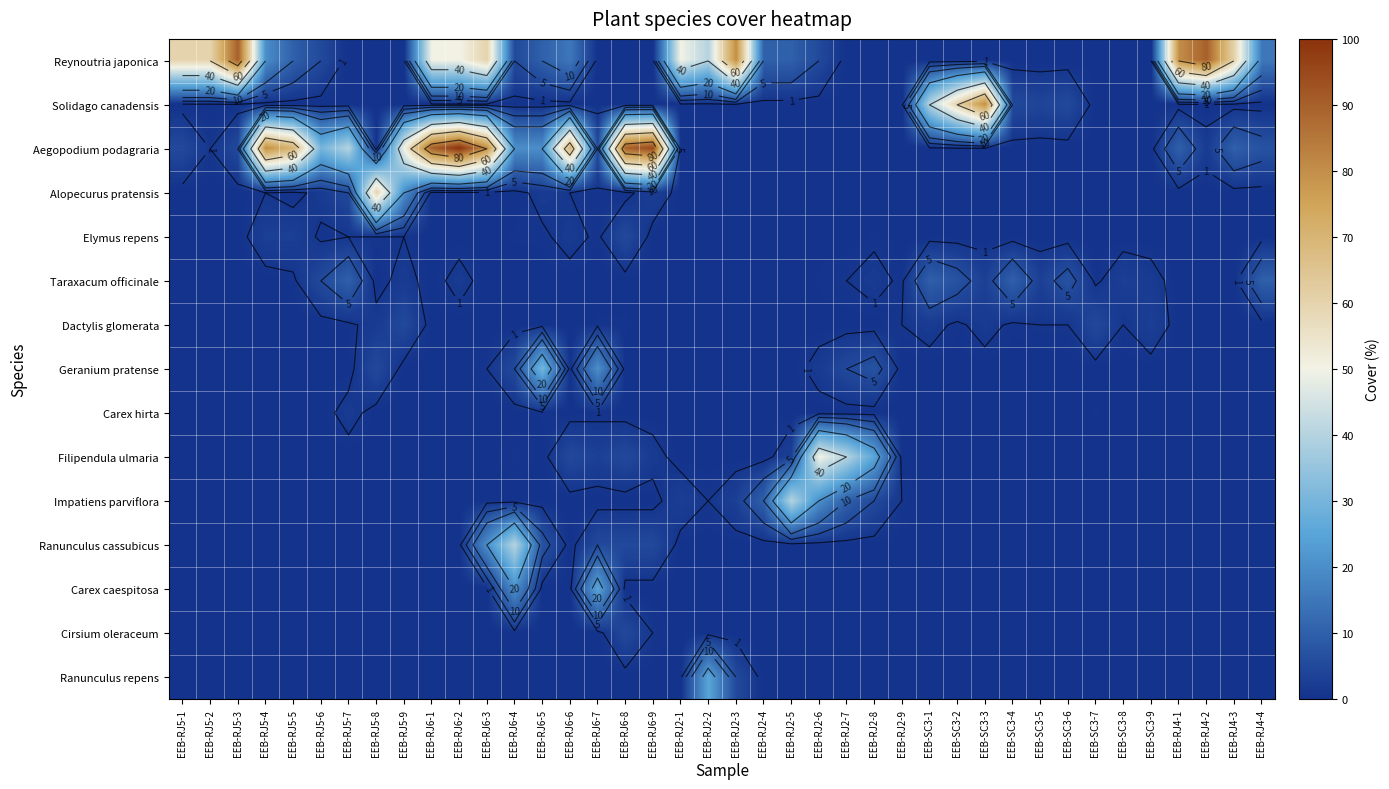

How many categories are shown in the chart?

40